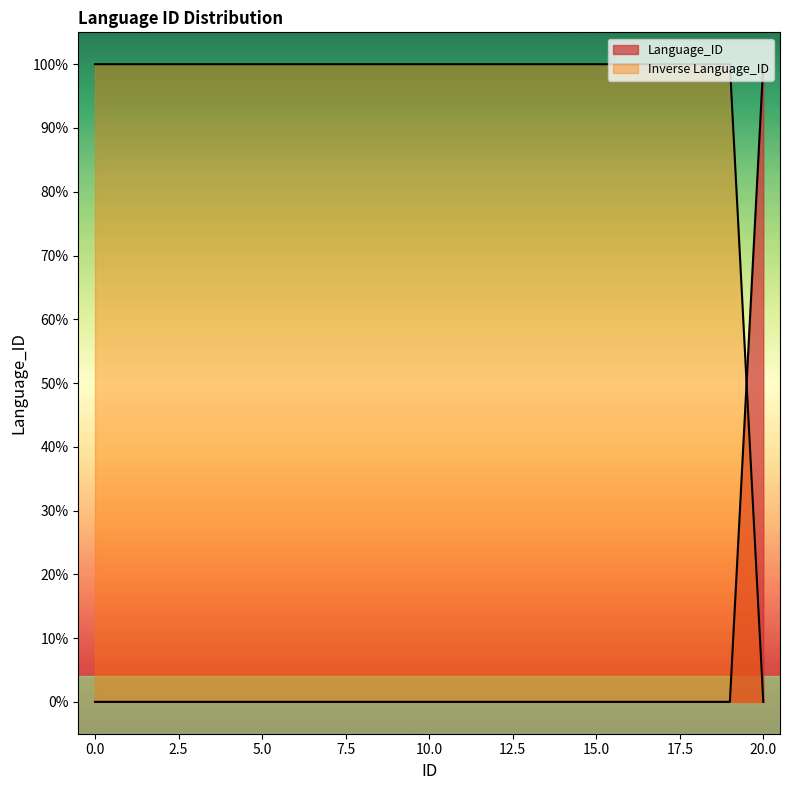

Count the number of categories in the chart.

21